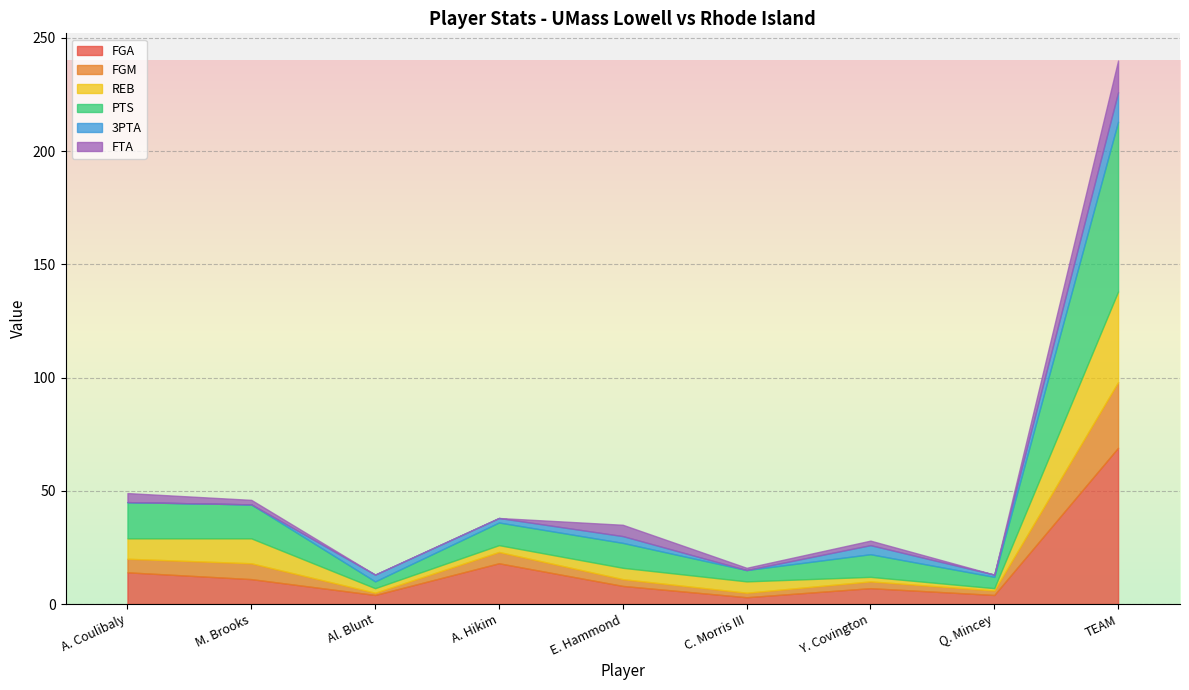

The PTS series shows 75 at TEAM. True or false?

True